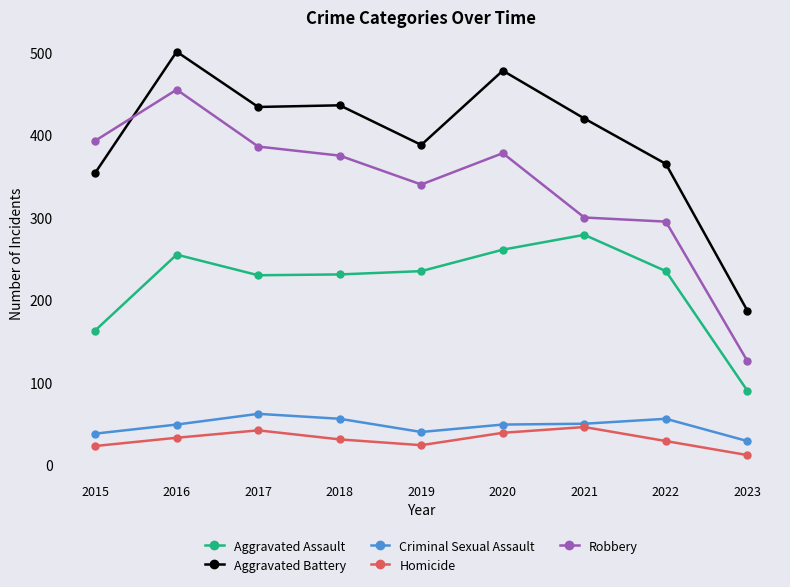

Rank the series at 2022 from lowest to highest value.

Homicide, Criminal Sexual Assault, Aggravated Assault, Robbery, Aggravated Battery